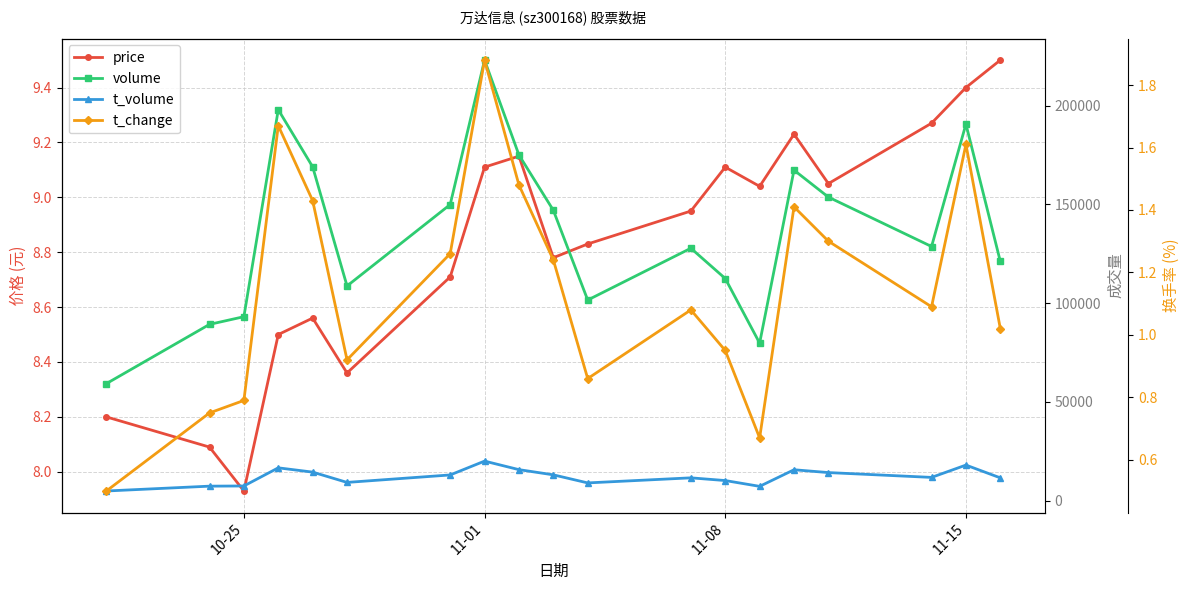

Which label corresponds to the smallest value in the chart?

10-25